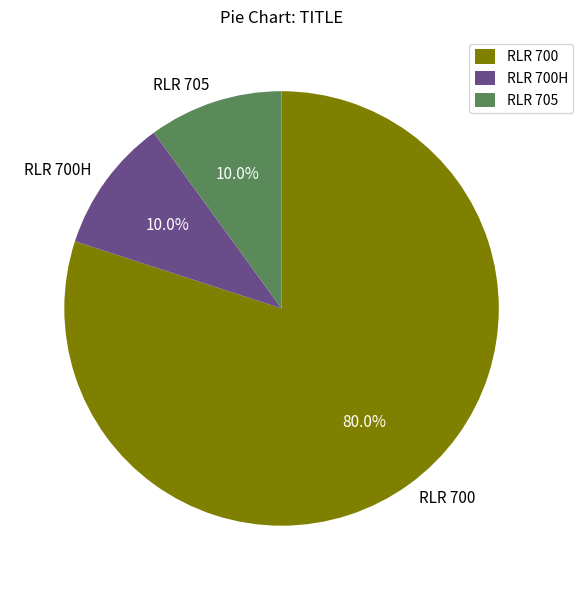

Which slice represents more than half of the pie?

RLR 700